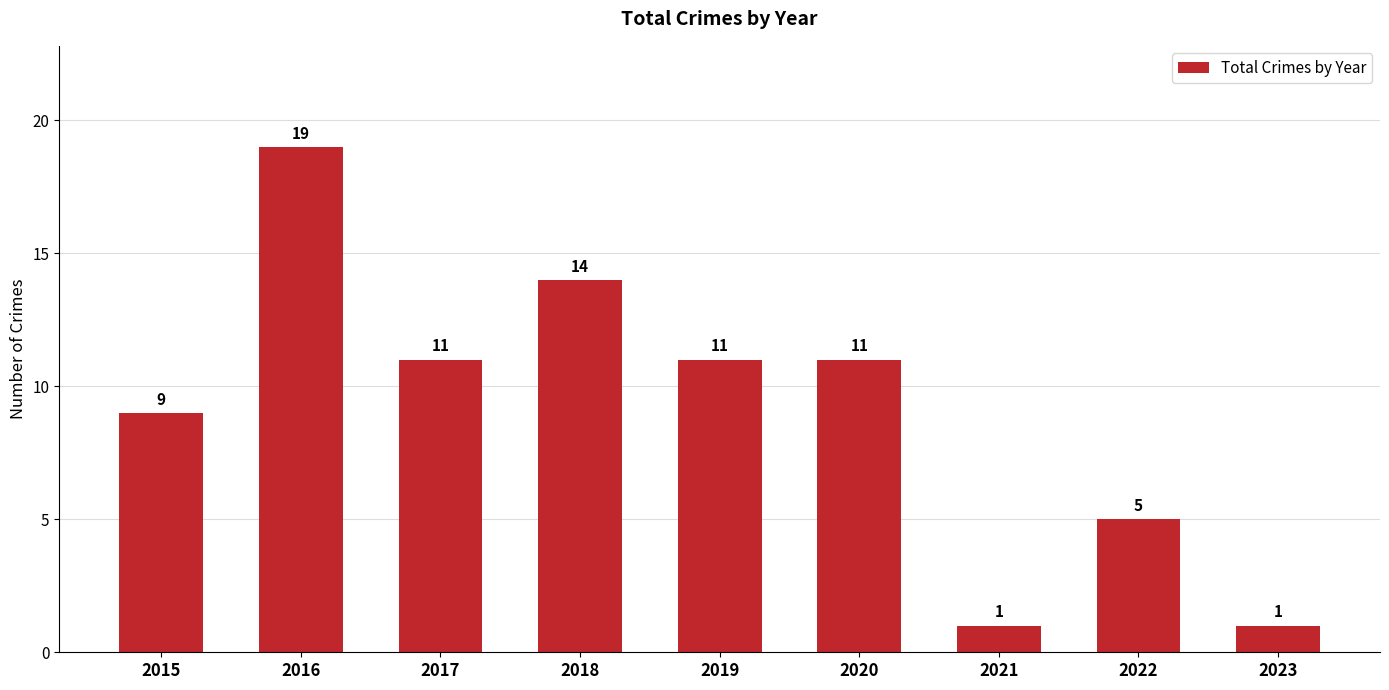

What is the change in value from 2016 to 2021?

-18